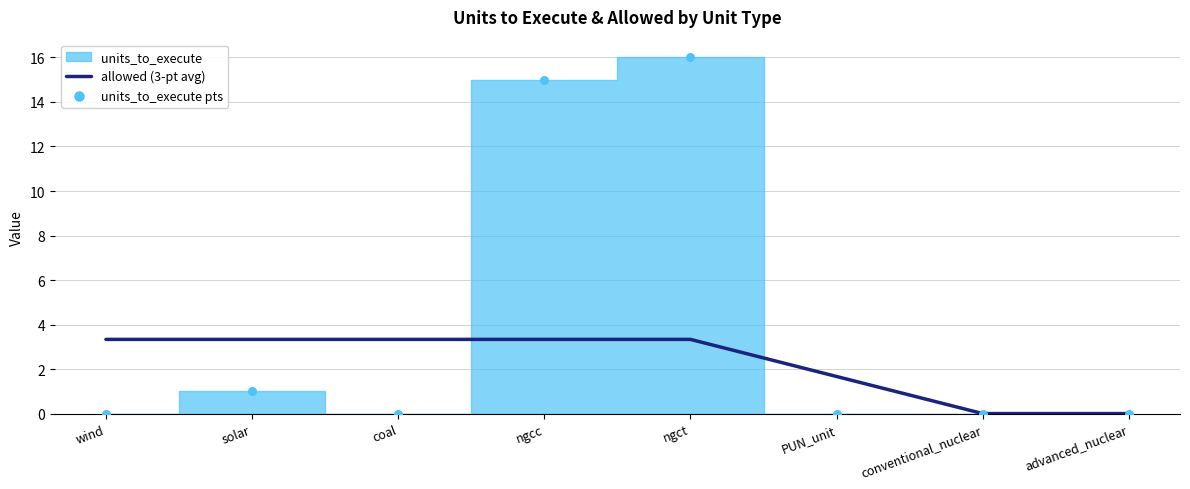

Which series has the largest Y range (max minus min)?

units_to_execute pts